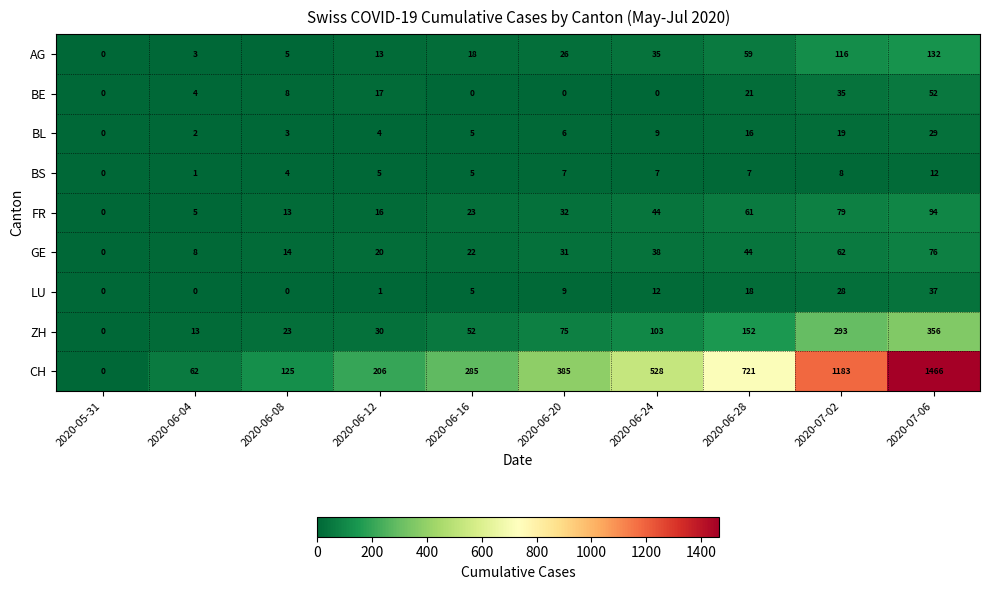

Between 2020-06-04 and 2020-06-16, which series saw the biggest shift?

CH